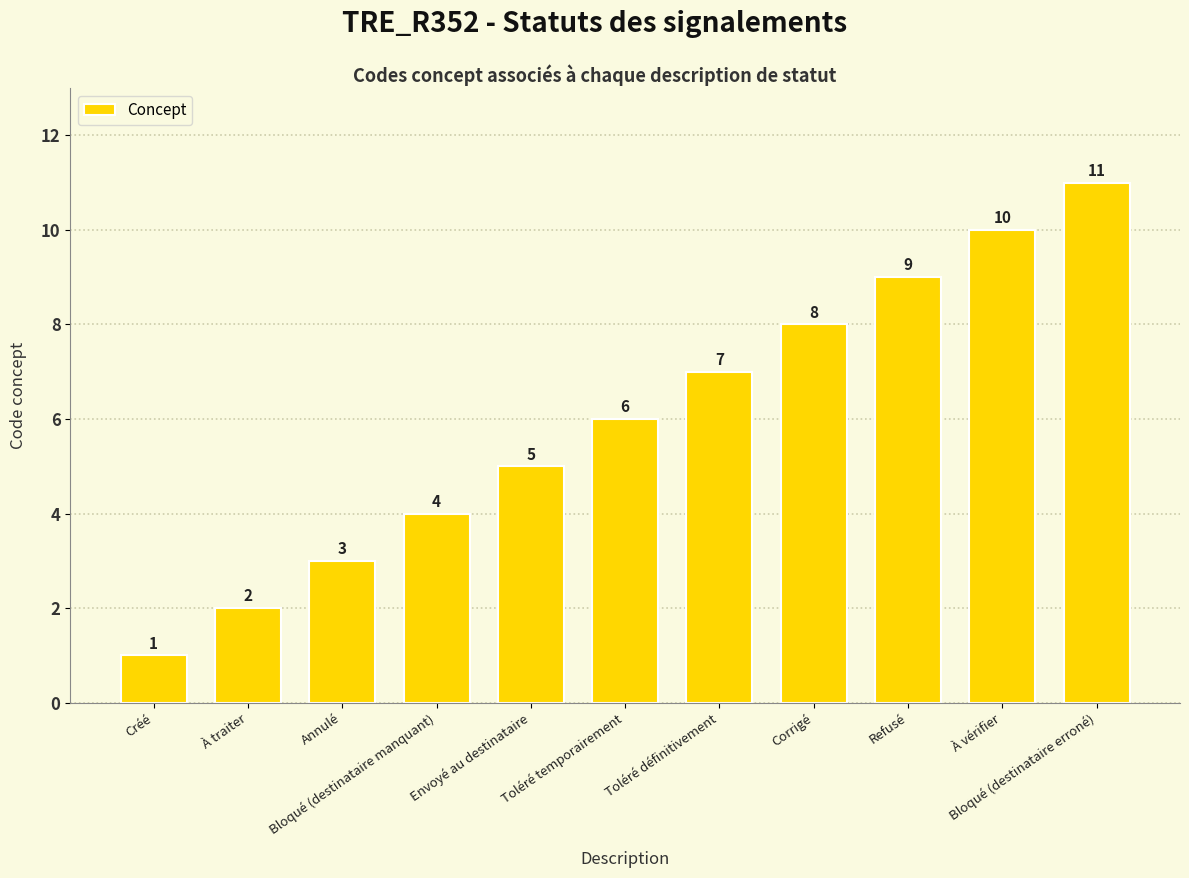

Where is the data nearest to the value 6?

Toléré temporairement